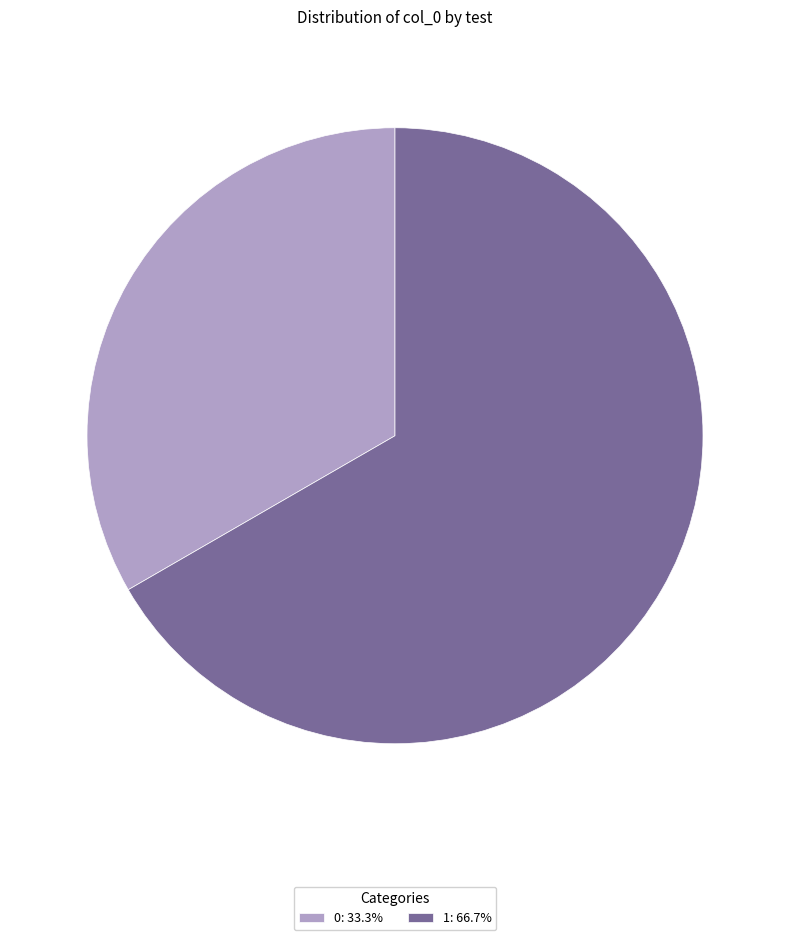

What is the majority slice?

1